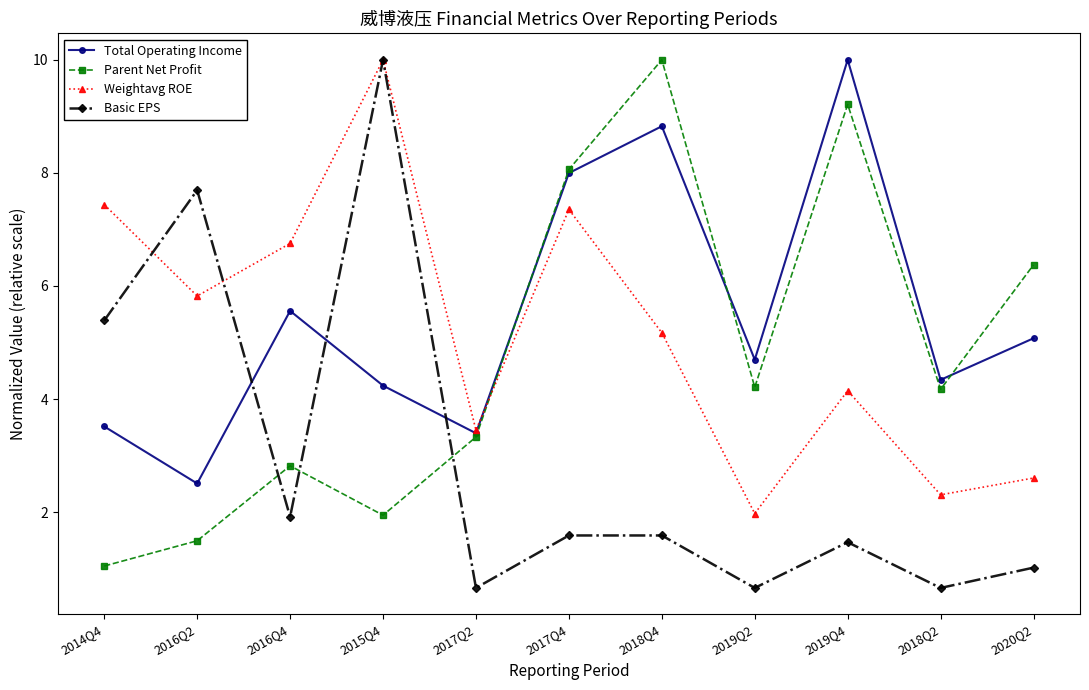

What is the total value across all series at 2018Q4?

25.6